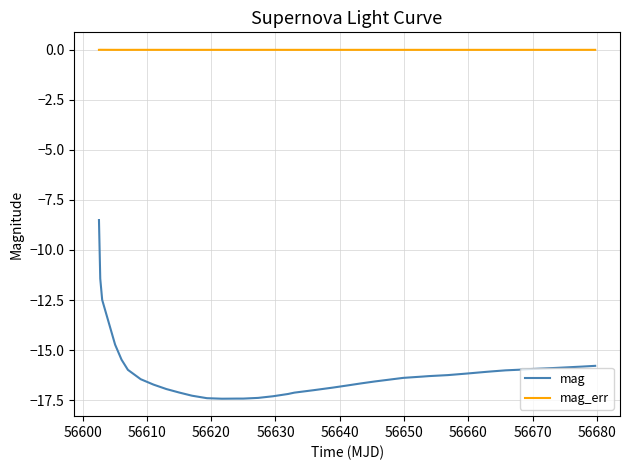

How many lines are shown in the chart?

2